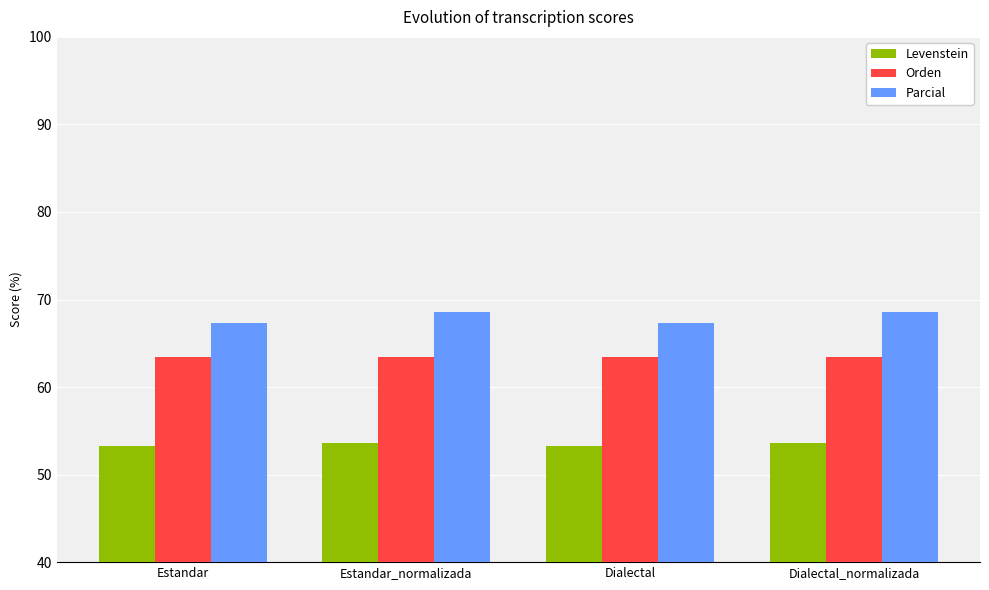

Which series has the largest total across all categories?

Parcial